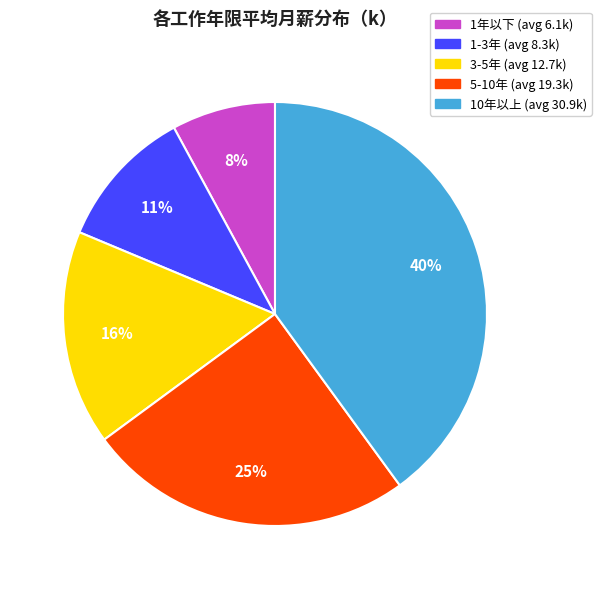

To the nearest percent, what is the difference between the largest and smallest slice percentages?

32%